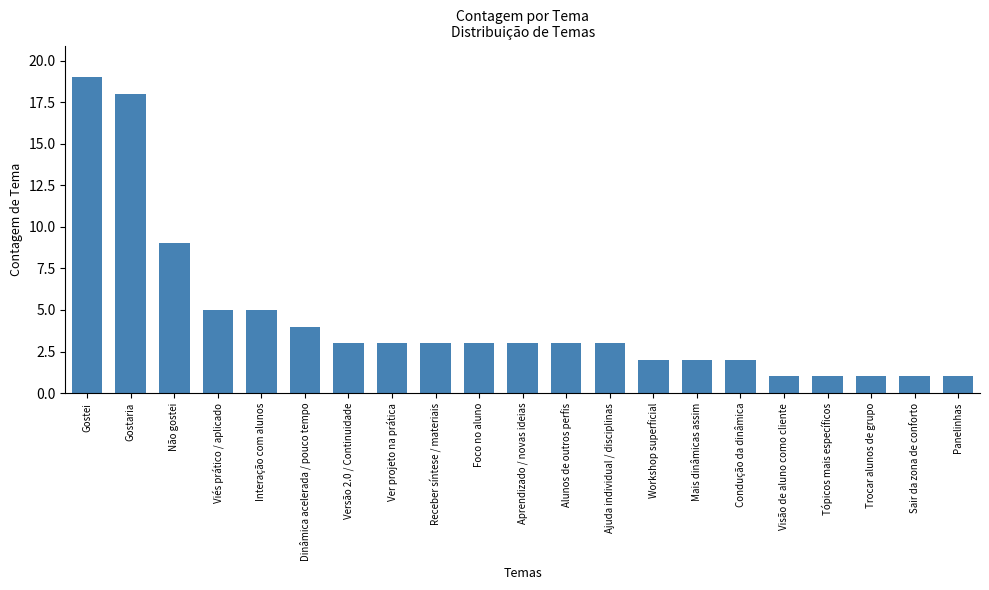

Reading left to right, what are all the values shown in this chart?

Gostei=19	Gostaria=18	Não gostei=9	Viés prático / aplicado=5	Interação com alunos=5	Dinâmica acelerada / pouco tempo=4	Versão 2.0 / Continuidade=3	Ver projeto na prática=3	Receber síntese / materiais=3	Foco no aluno=3	Aprendizado / novas ideias=3	Alunos de outros perfis=3	Ajuda individual / disciplinas=3	Workshop superficial=2	Mais dinâmicas assim=2	Condução da dinâmica=2	Visão de aluno como cliente=1	Tópicos mais específicos=1	Trocar alunos de grupo=1	Sair da zona de conforto=1	Panelinhas=1